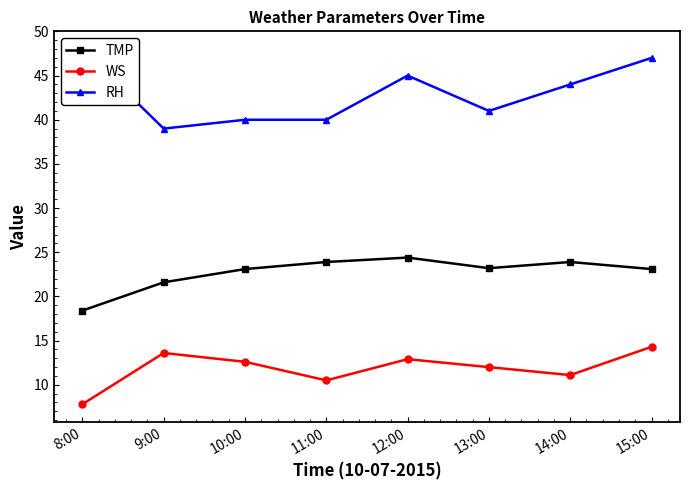

What is the approximate value of WS at 10:00?

12.6